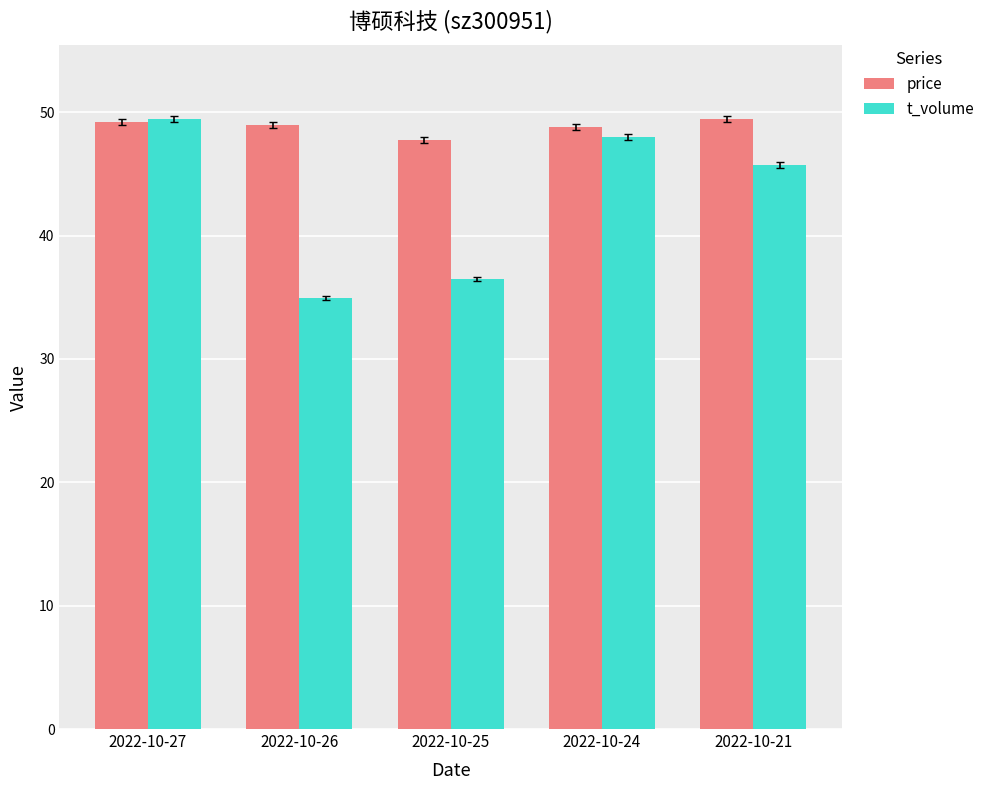

What is the maximum value for price?

49.5